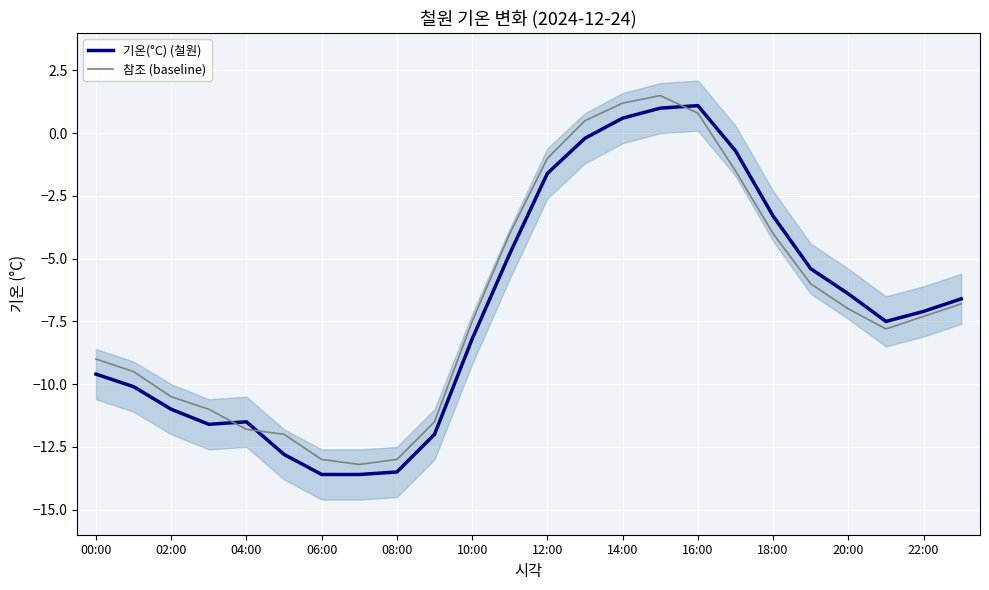

Between 17 and 21, which series saw the biggest shift?

기온(°C) (철원)